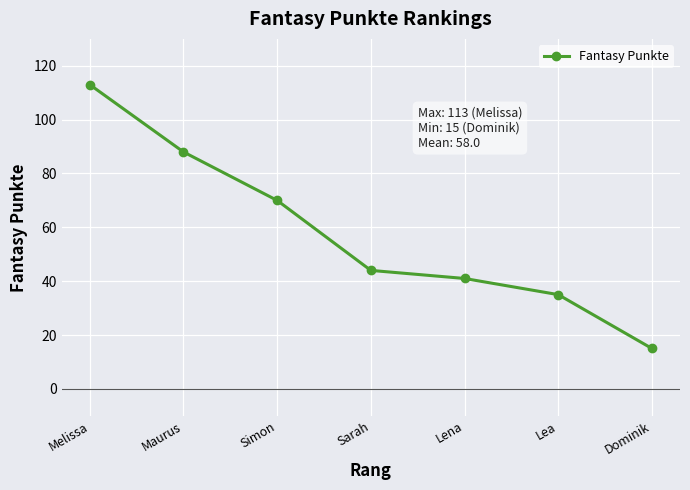

True or false: there are more than 2 points higher than both neighbors.

False